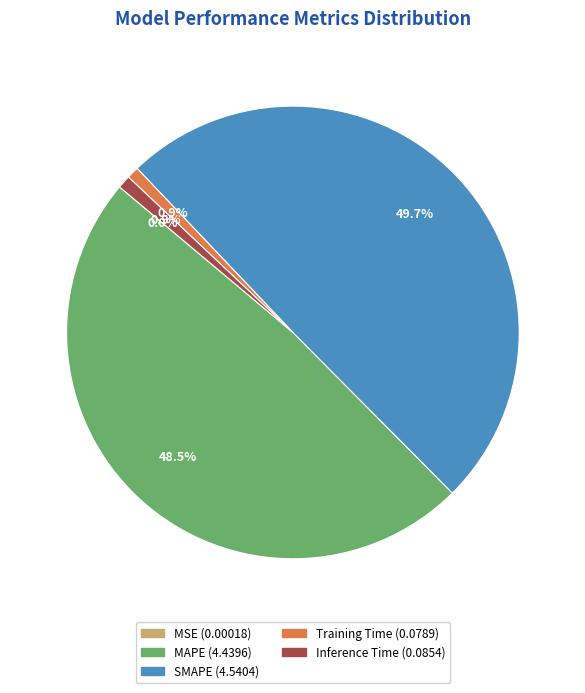

What portion of the pie excludes Training Time?

99.1%